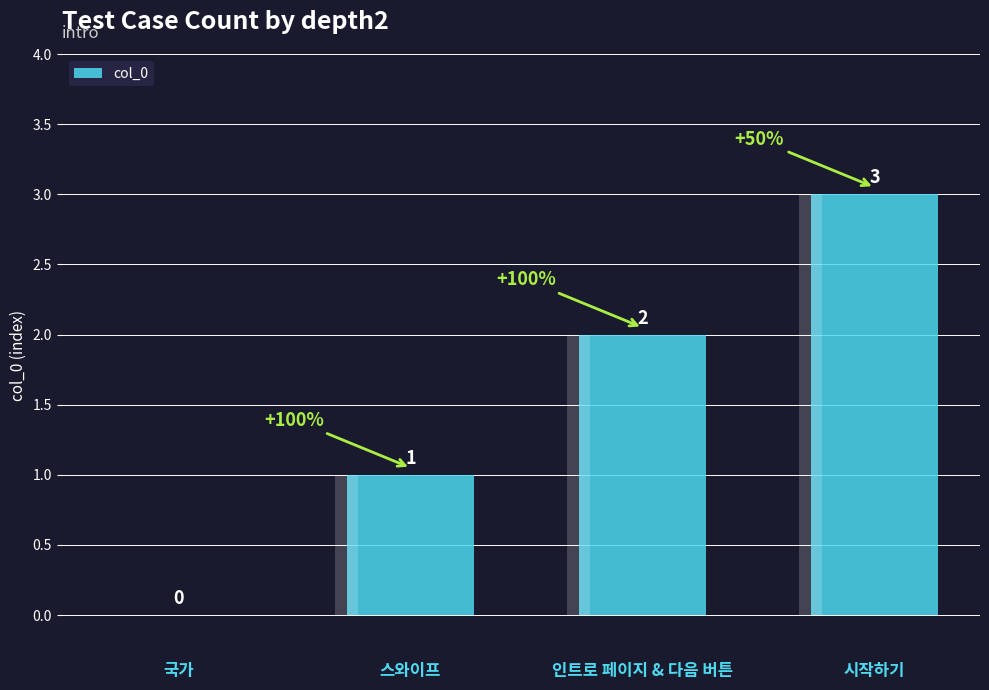

Reading left to right, transcribe all the data shown in this chart.

0	1	2	3